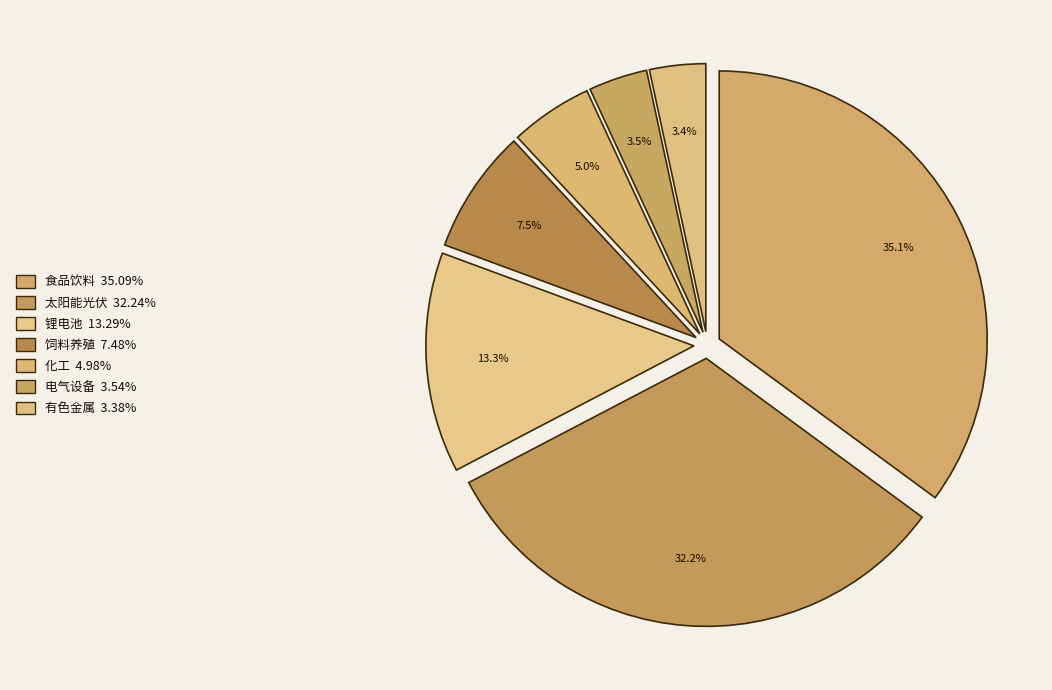

Rank the categories by value from lowest to highest.

有色金属, 电气设备, 化工, 饲料养殖, 锂电池, 太阳能光伏, 食品饮料